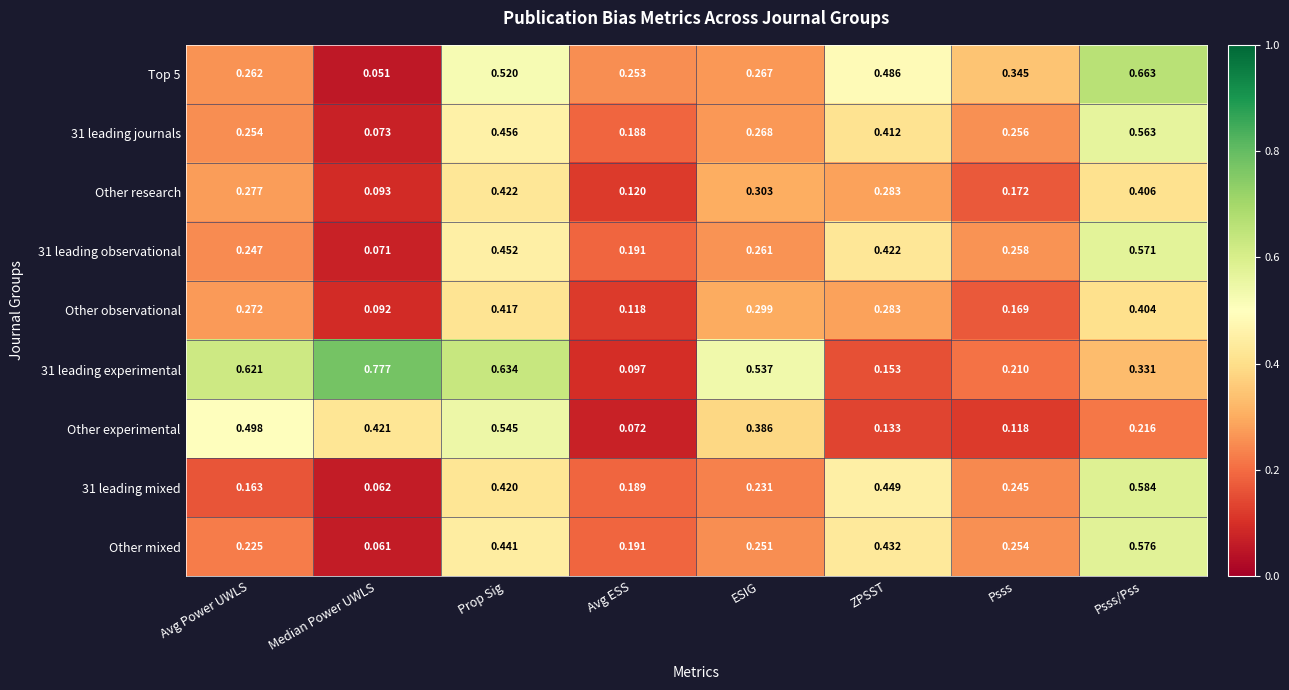

Rank the series at Psss from lowest to highest value.

Other experimental, Other observational, Other research, 31 leading experimental, 31 leading mixed, Other mixed, 31 leading journals, 31 leading observational, Top 5